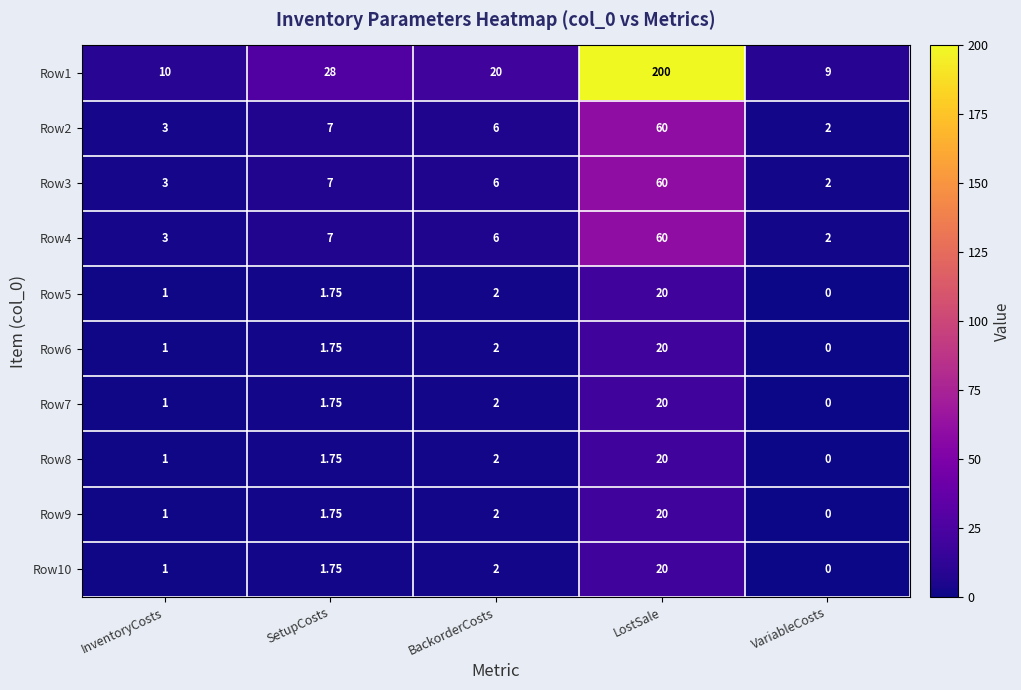

What is the spread (max minus min) of values at BackorderCosts?

18.0